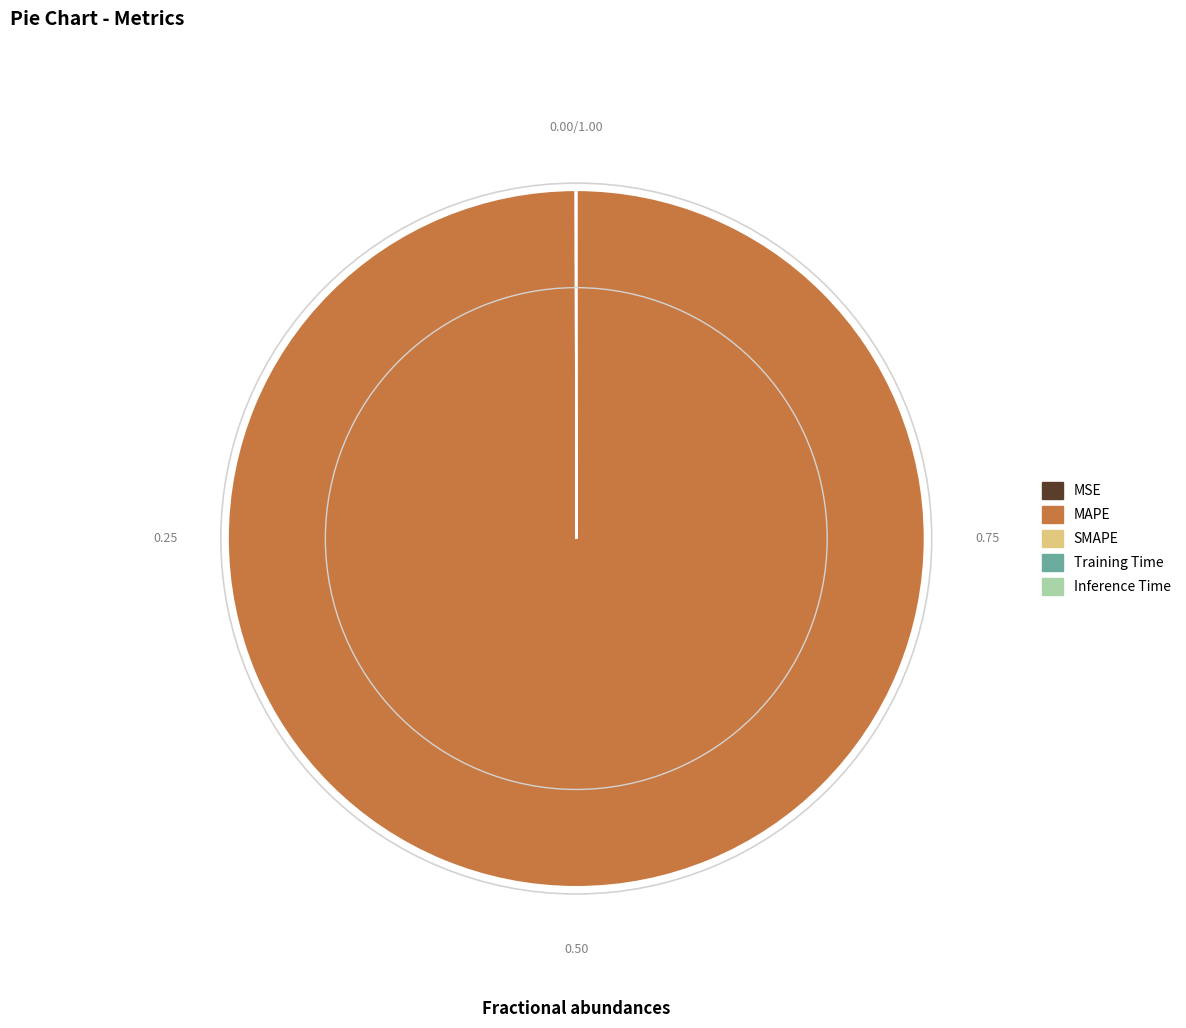

Which slice is the largest?

MAPE